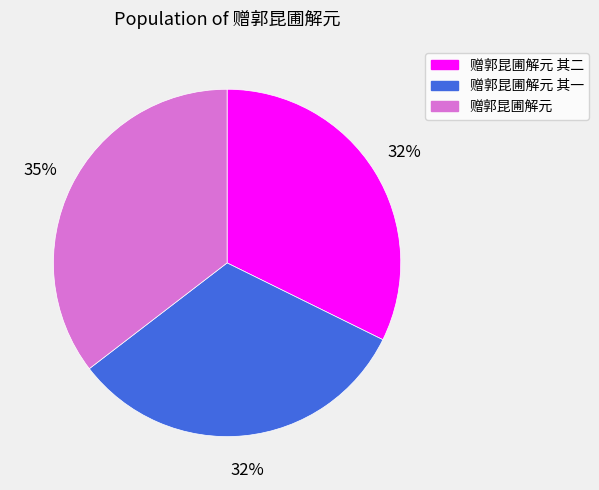

To the nearest percent, what portion does 赠郭昆圃解元 其一 represent?

32%